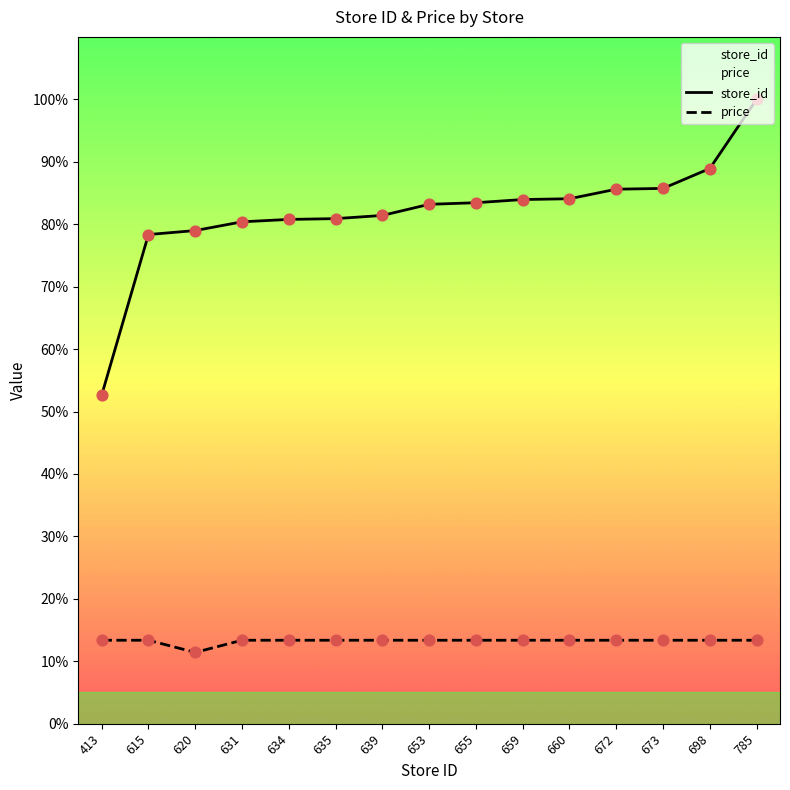

At how many categories does at least one series exceed 46?

15